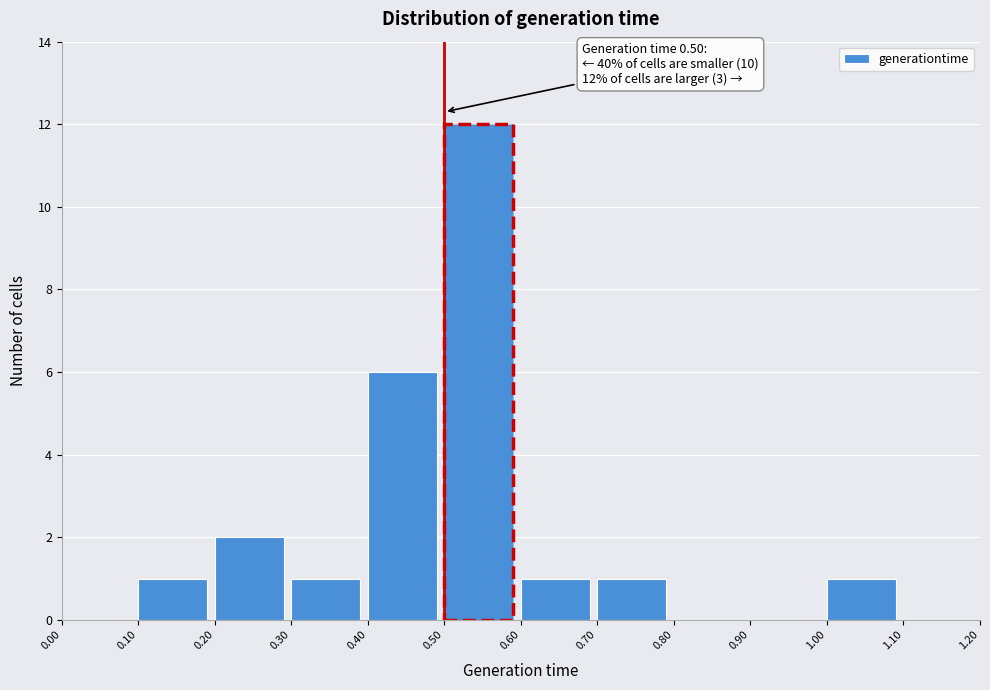

Over which range of the x-axis is the bar tallest?

0.50 to 0.60